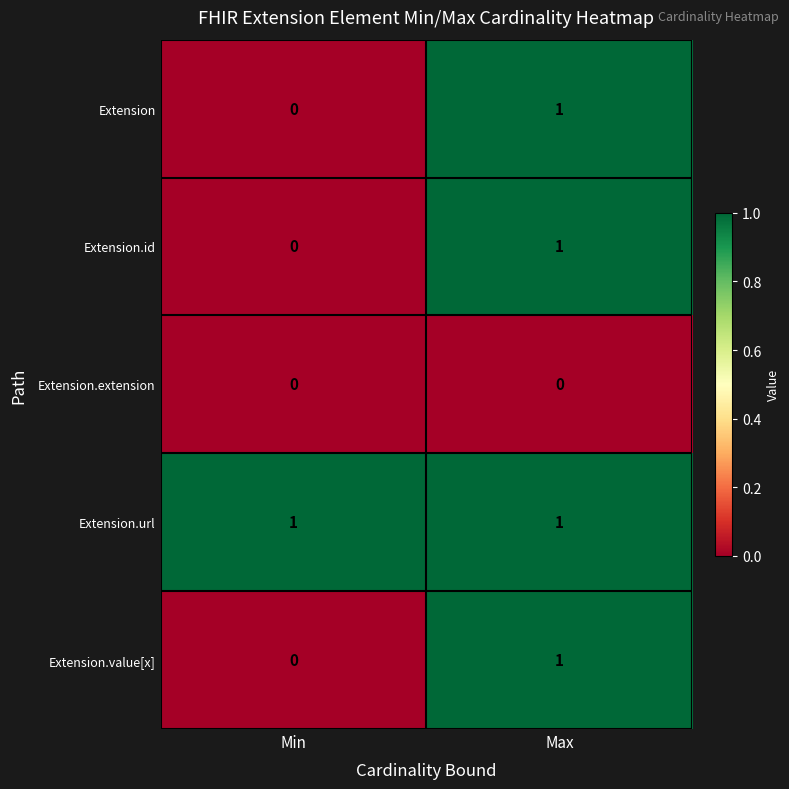

Is it true that Extension.url equals 0 at Min?

False